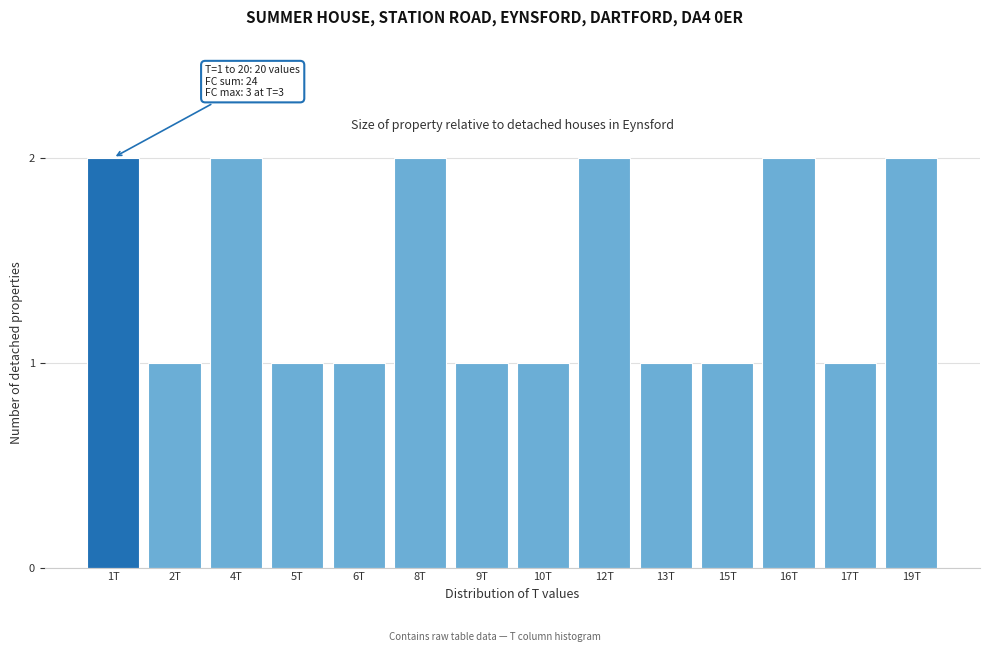

Reading left to right, what are all the values shown in this chart?

1T=2	2T=1	4T=2	5T=1	6T=1	8T=2	9T=1	10T=1	12T=2	13T=1	15T=1	16T=2	17T=1	19T=2